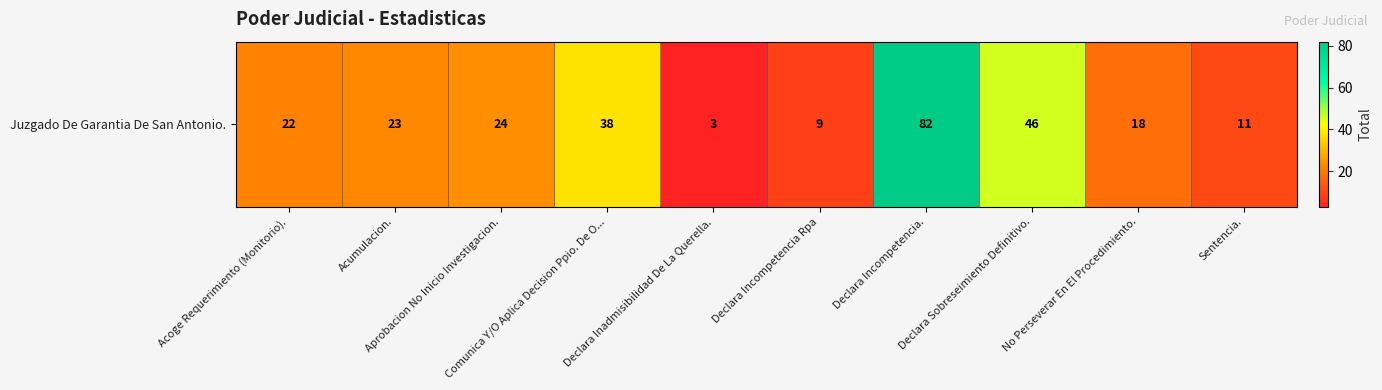

The value at Declara Incompetencia. is 82. True or false?

True